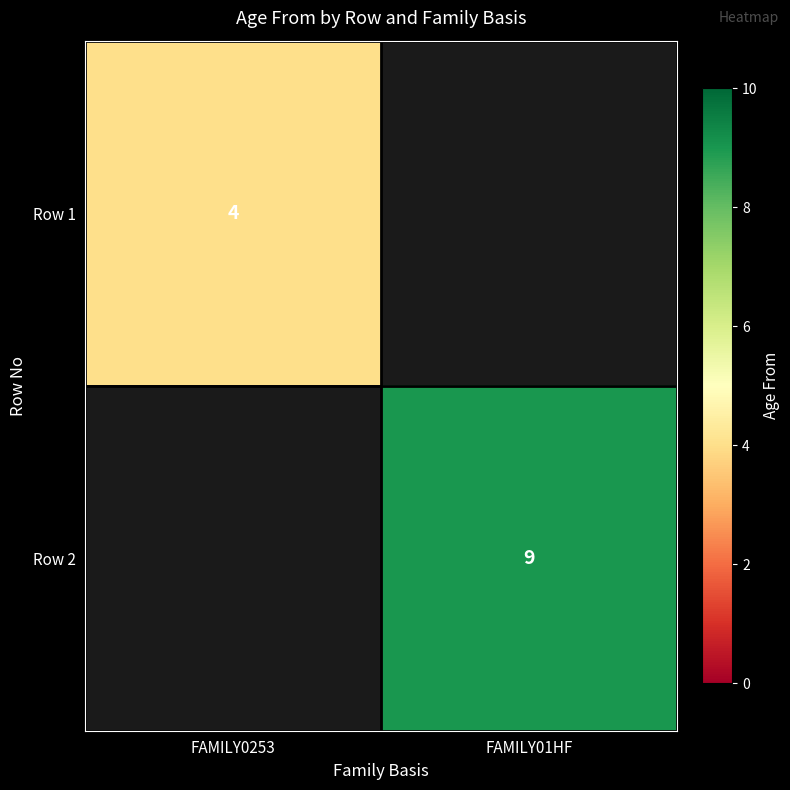

The Row 1 series shows 4 at FAMILY0253. True or false?

True